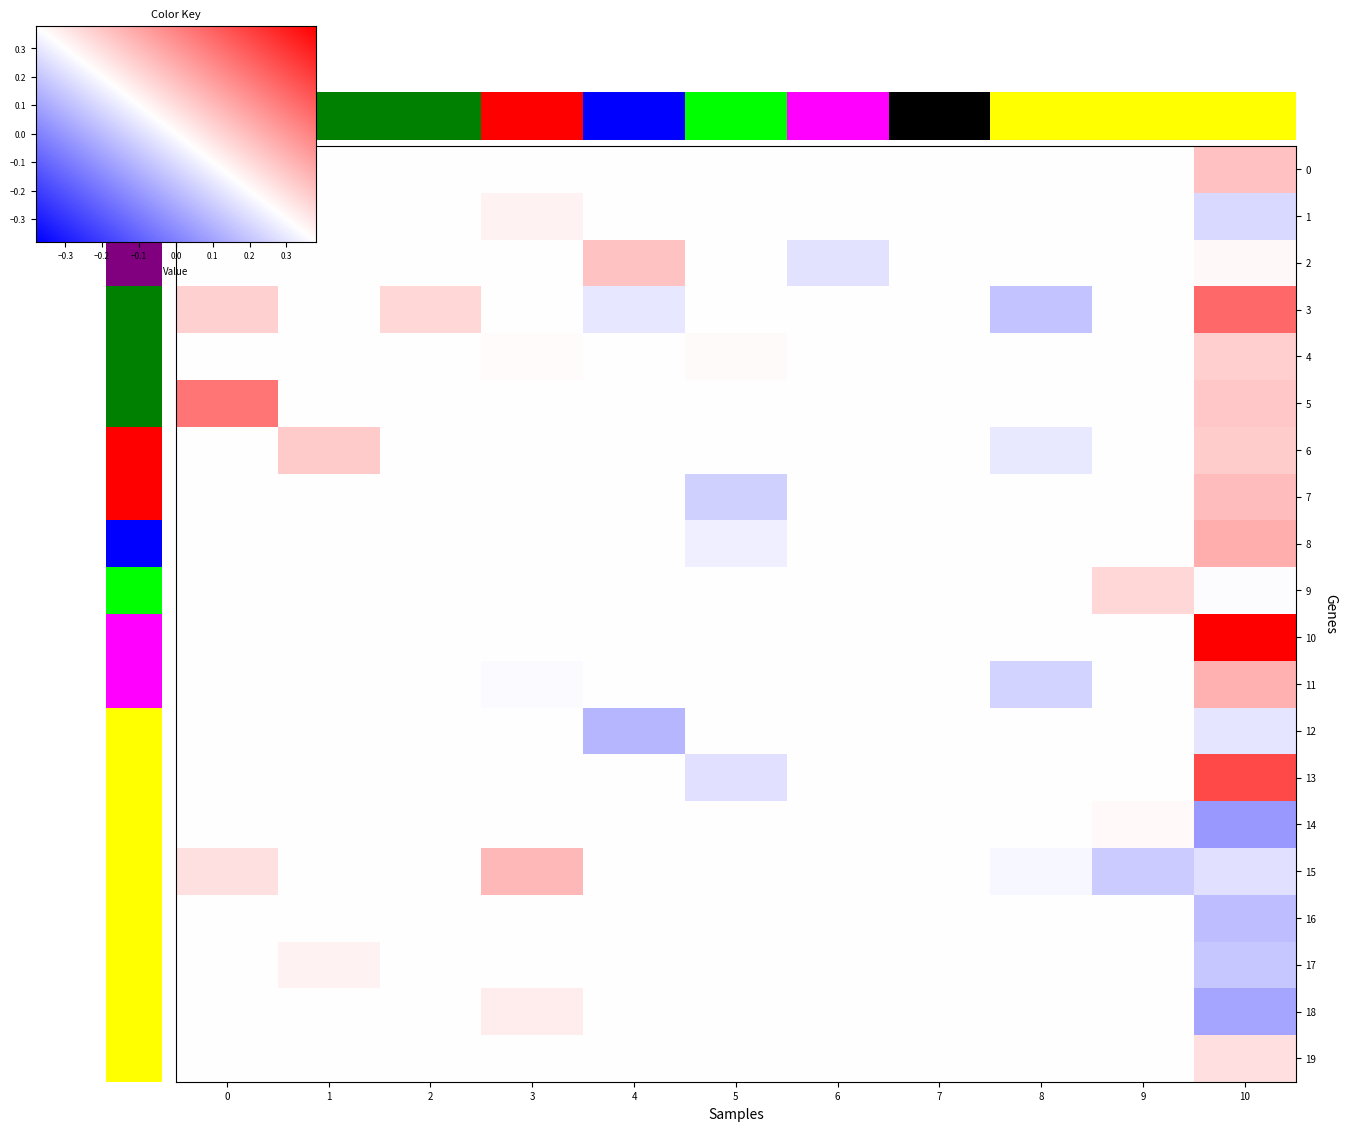

Rank the series by their maximum value, from highest to lowest.

10, 13, 3, 5, 8, 11, 15, 7, 0, 2, 6, 4, 9, 19, 18, 1, 17, 14, 12, 16